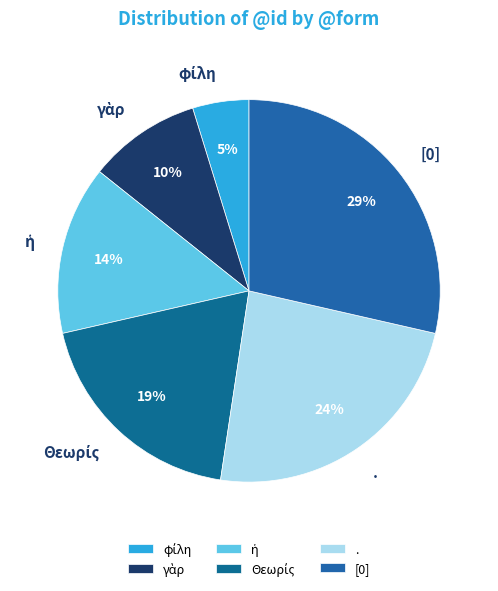

Count the number of slices in the pie.

6